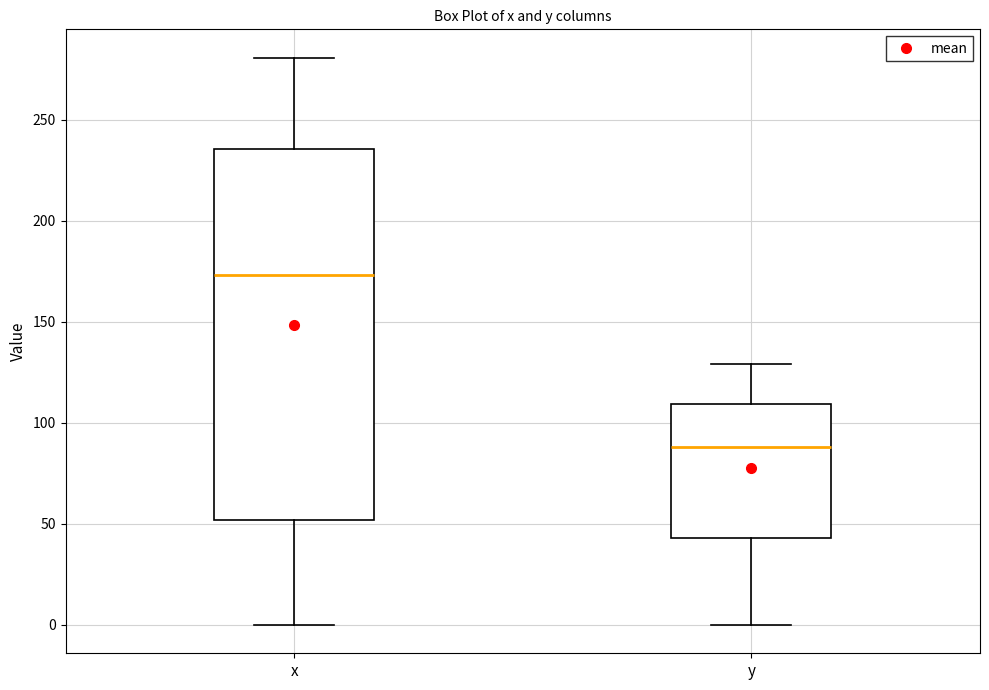

Which box has the lowest median line?

y